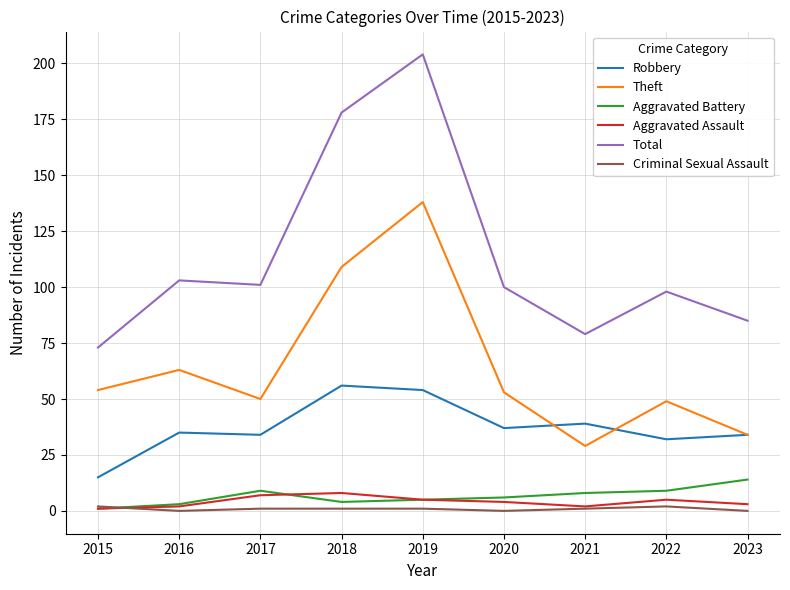

What is the difference between the maximum and minimum values in the Total series?

131